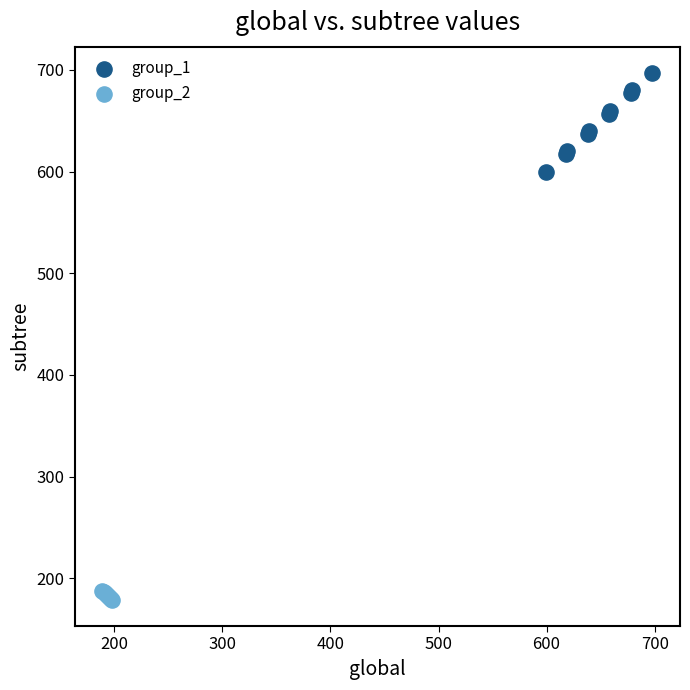

Which series reaches the minimum Y coordinate?

group_2